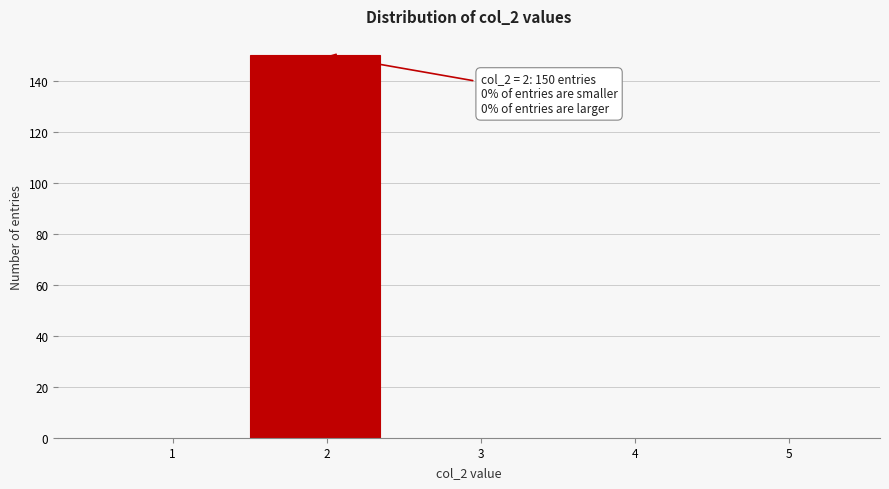

Reading left to right, what are all the values shown in this chart?

1=0	2=150	3=0	4=0	5=0